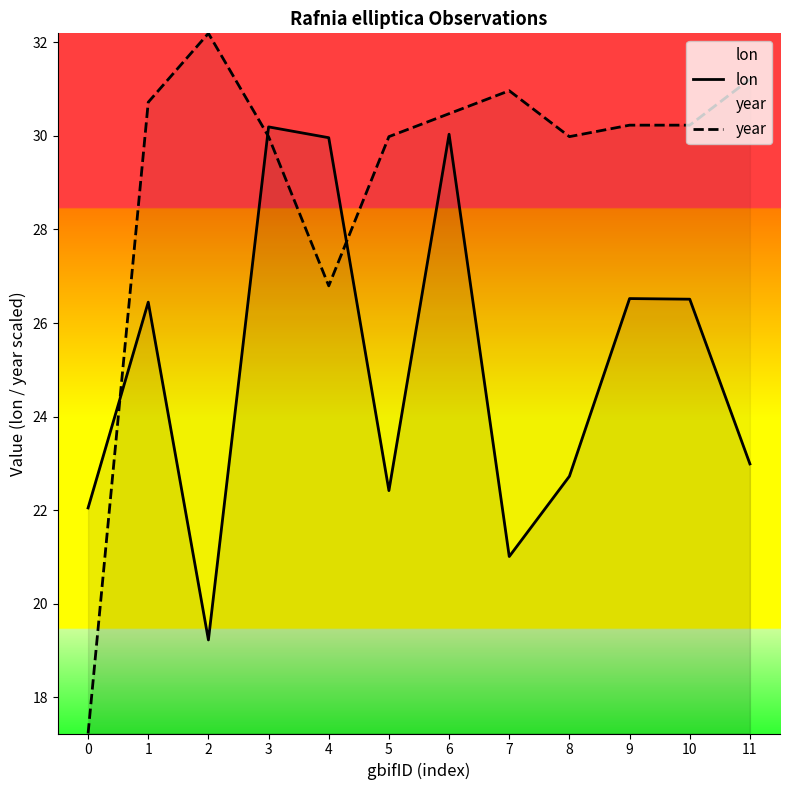

The year series shows 11.7 at 1. True or false?

False